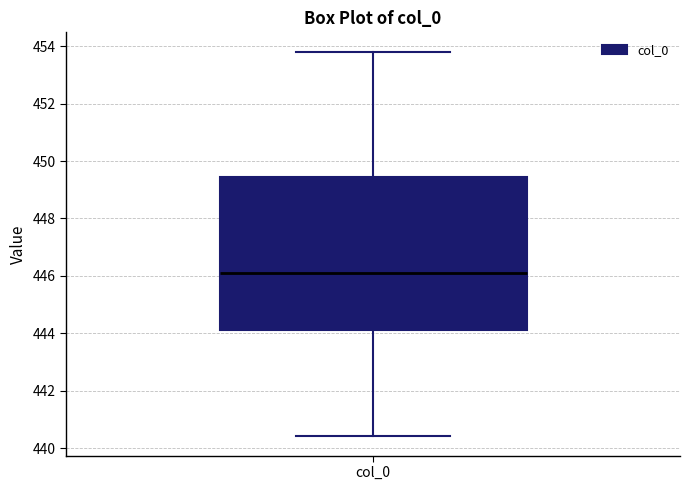

Read this box plot against the y-axis: the position of the median line, the range covered by the box, and the ends of both whiskers. The values are not printed on the chart, so give them approximately, as read against the axis.

median 446.0, box 444.2 to 449.4, whiskers 440.4 to 453.8